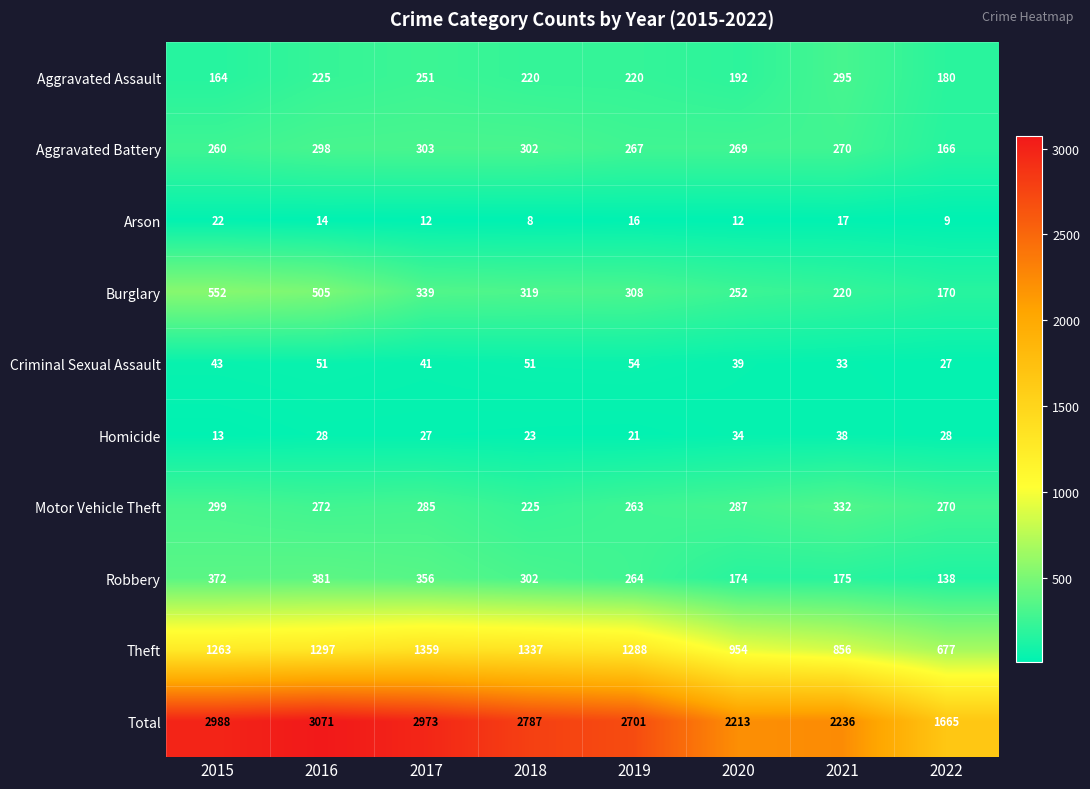

Which series has the largest range (max minus min)?

Total